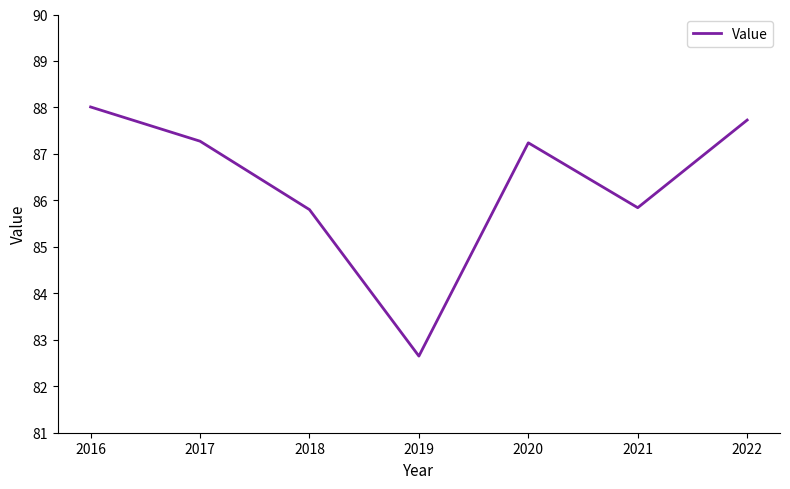

What value does the data have at 2019?

82.6